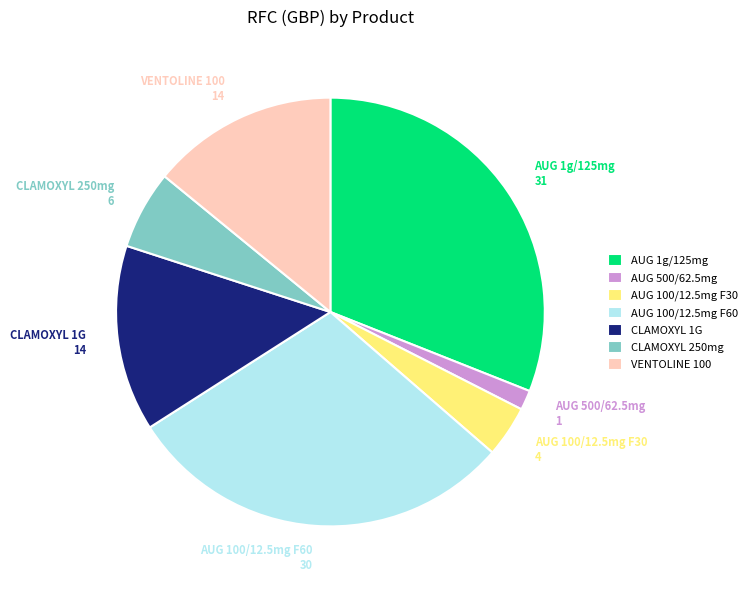

Approximately how many times larger is the value at AUG 100/12.5mg F60 30 compared to AUG 100/12.5mg F30 4?

7.6